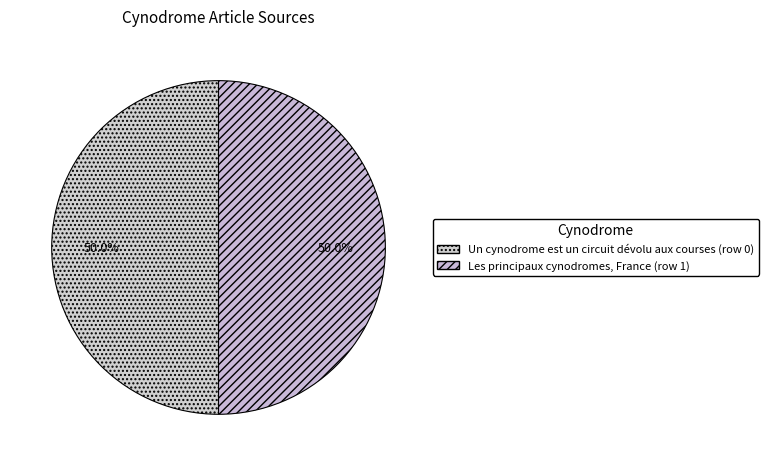

Rank the categories by value from lowest to highest.

Un cynodrome est un circuit, Les principaux cynodromes